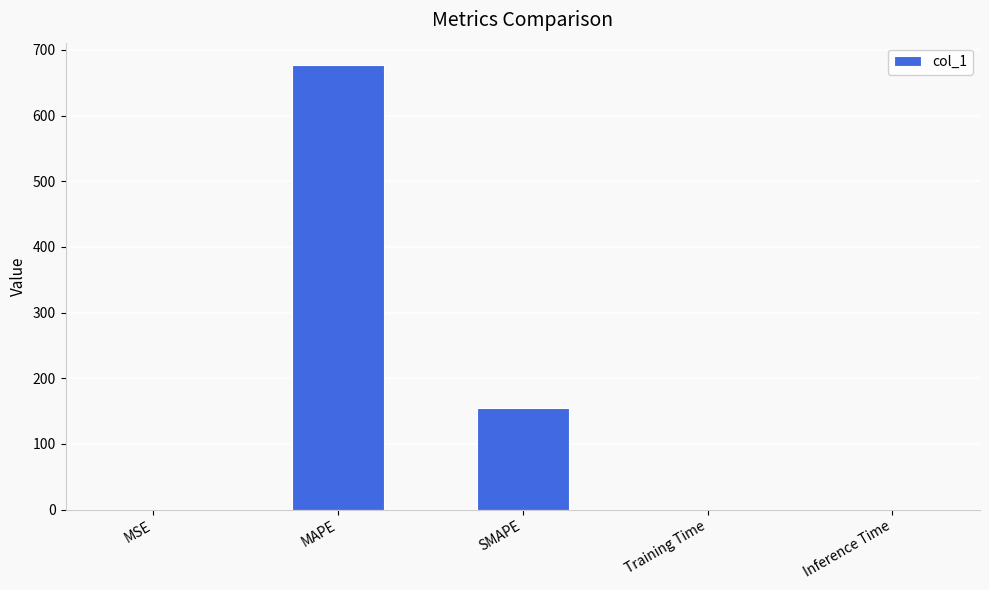

What is the change in value from MSE to Inference Time?

-0.1